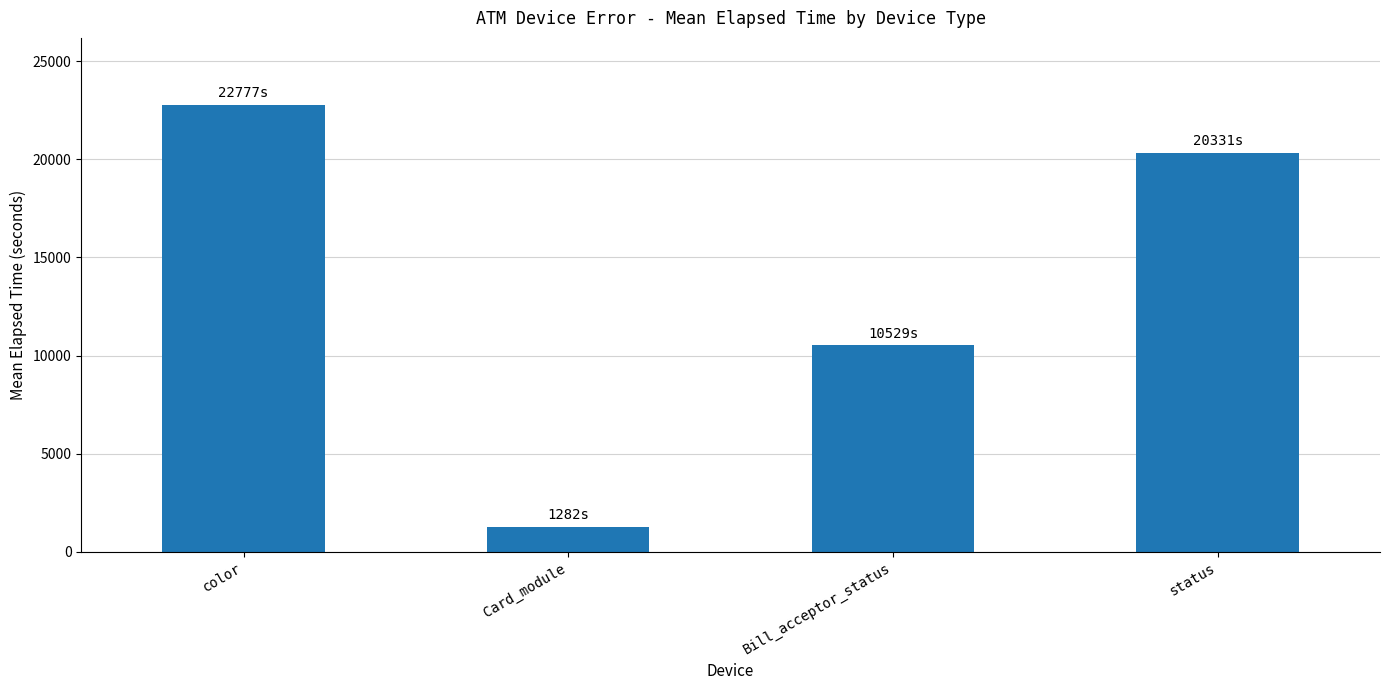

Which category has the lowest value across all series?

Card_module